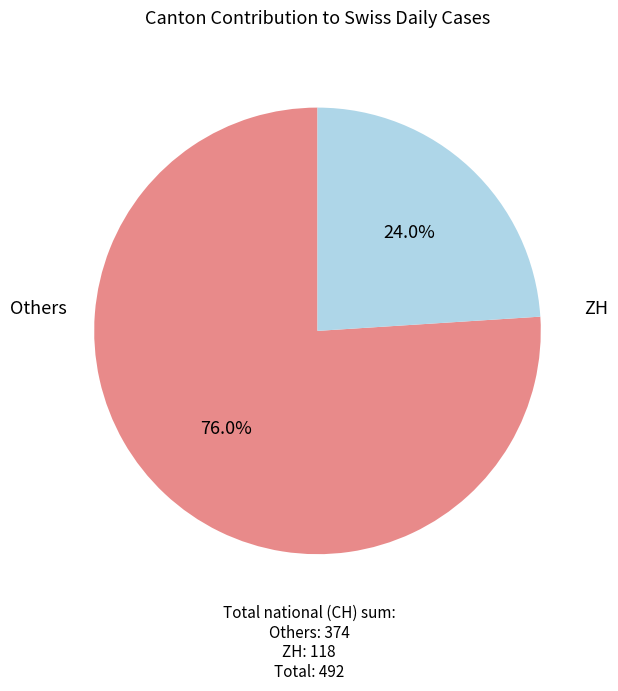

Is there a majority slice in this chart?

Yes